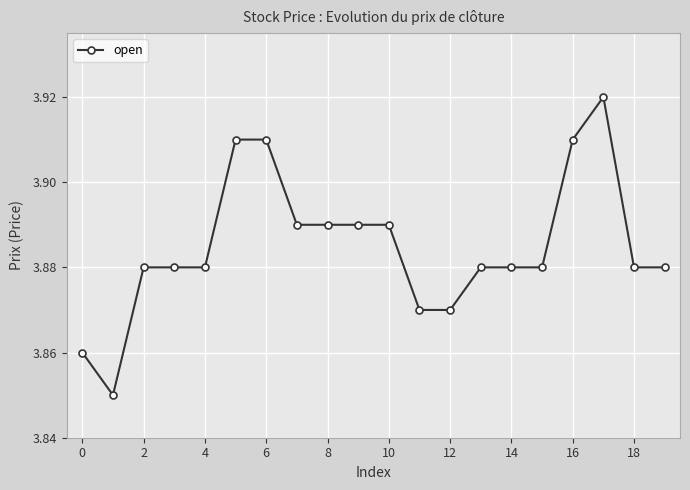

Count the values in the range 3 to 4.

20